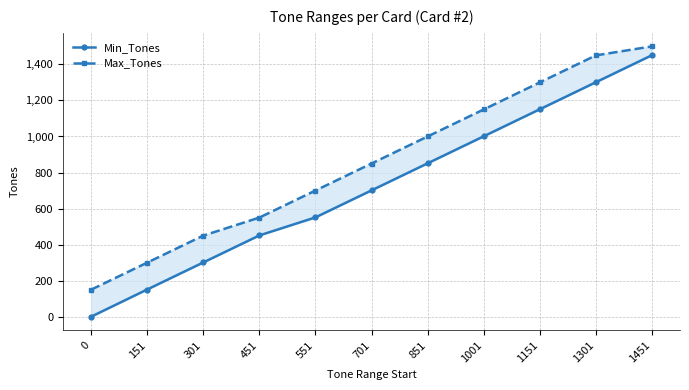

True or false: Max_Tones and Min_Tones cross at least once.

False